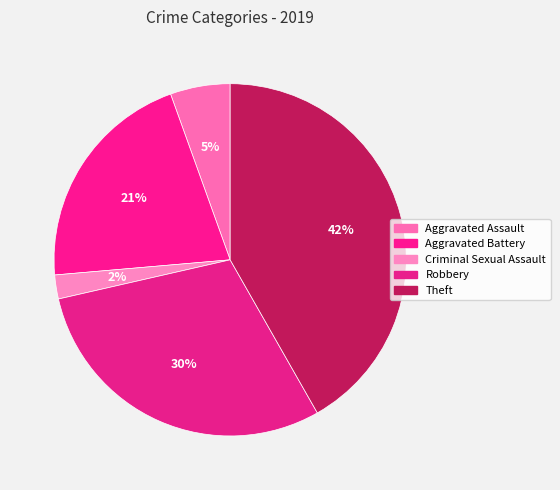

Is it true that Aggravated Battery is 21% of the pie?

True